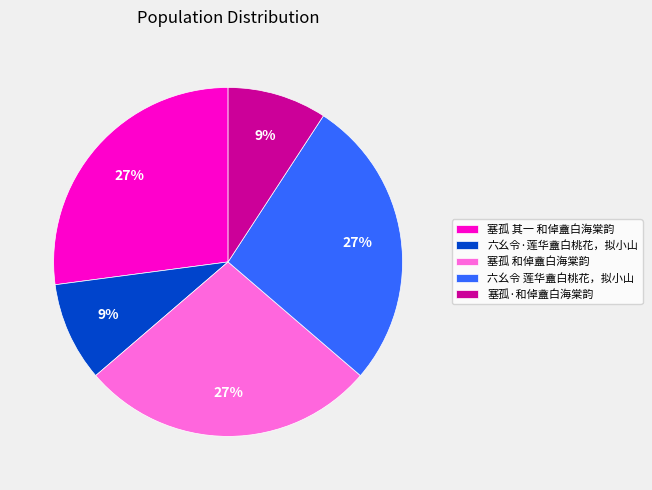

To the nearest percent, what is the average slice percentage?

20%